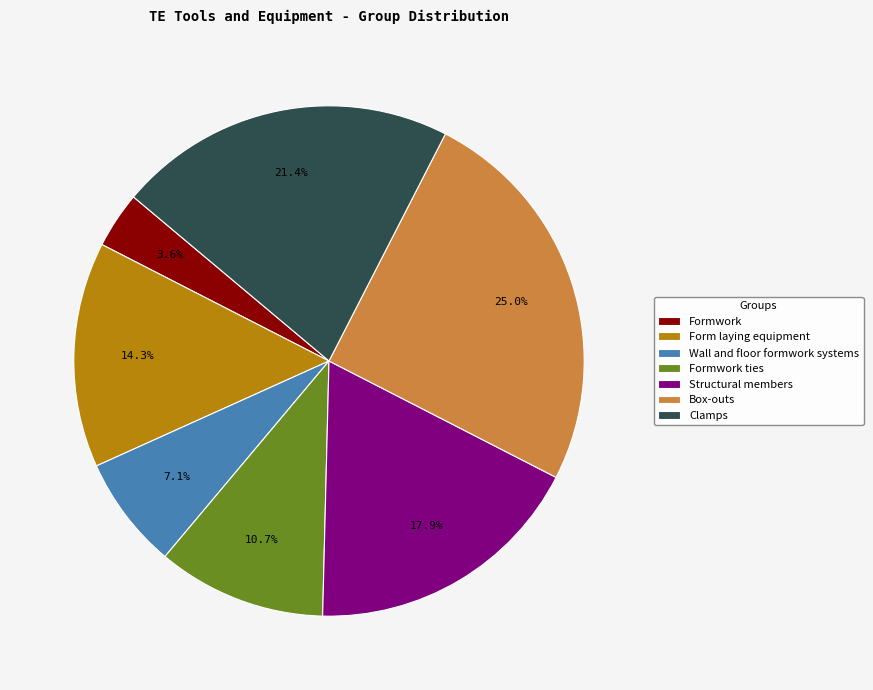

Does any single category account for the majority?

No